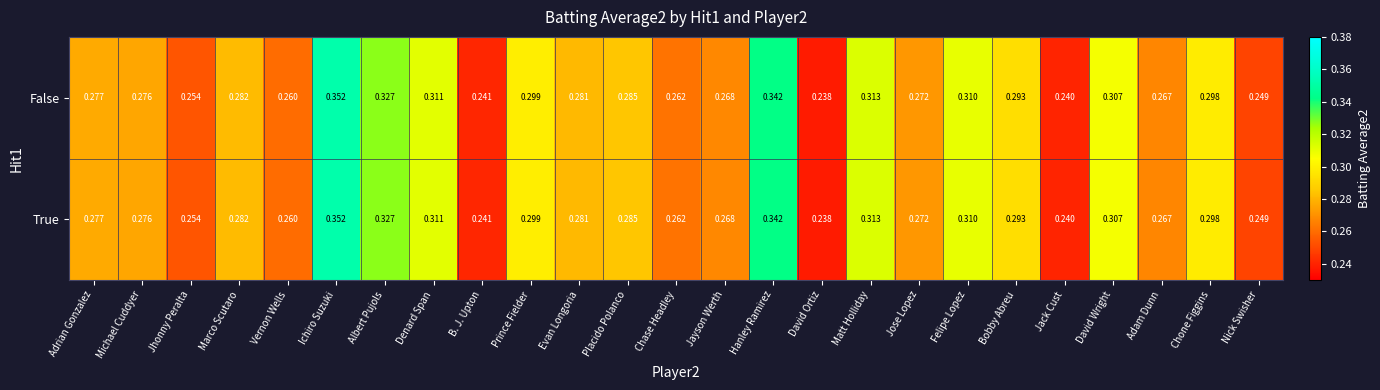

Which category has the highest value across all series?

Ichiro Suzuki